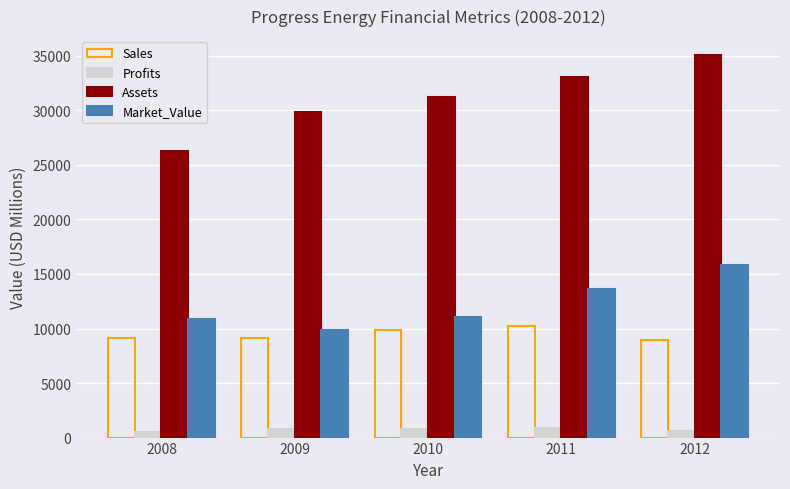

What is the spread (max minus min) of values at 2010?

30480